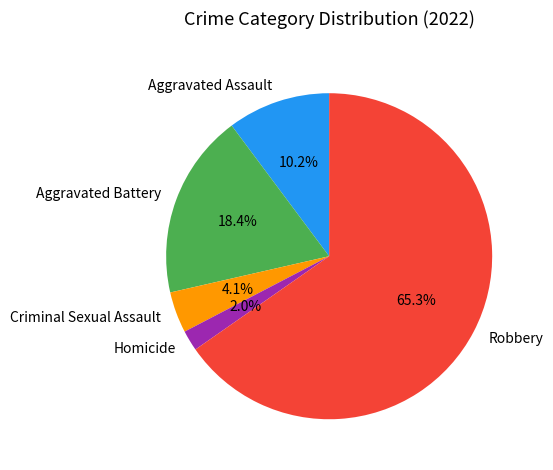

Which slice is the largest?

Robbery